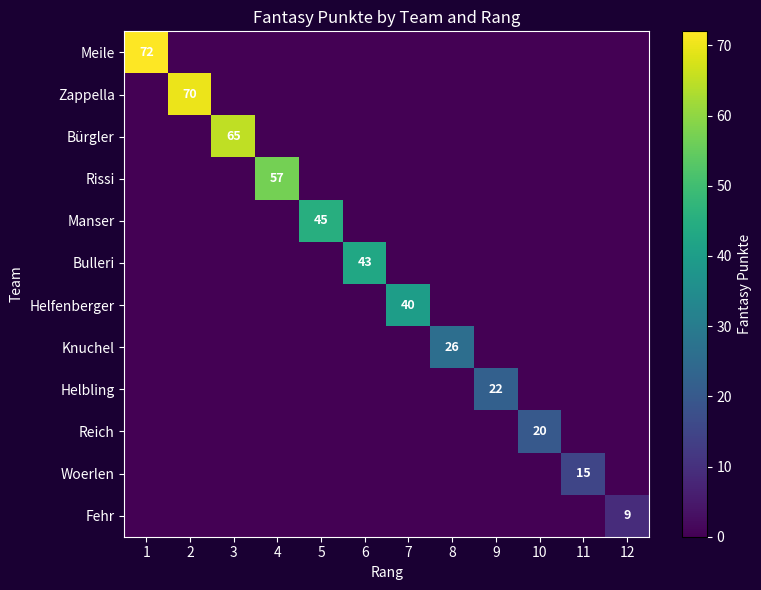

Is it true that Woerlen equals 15 at 11?

True